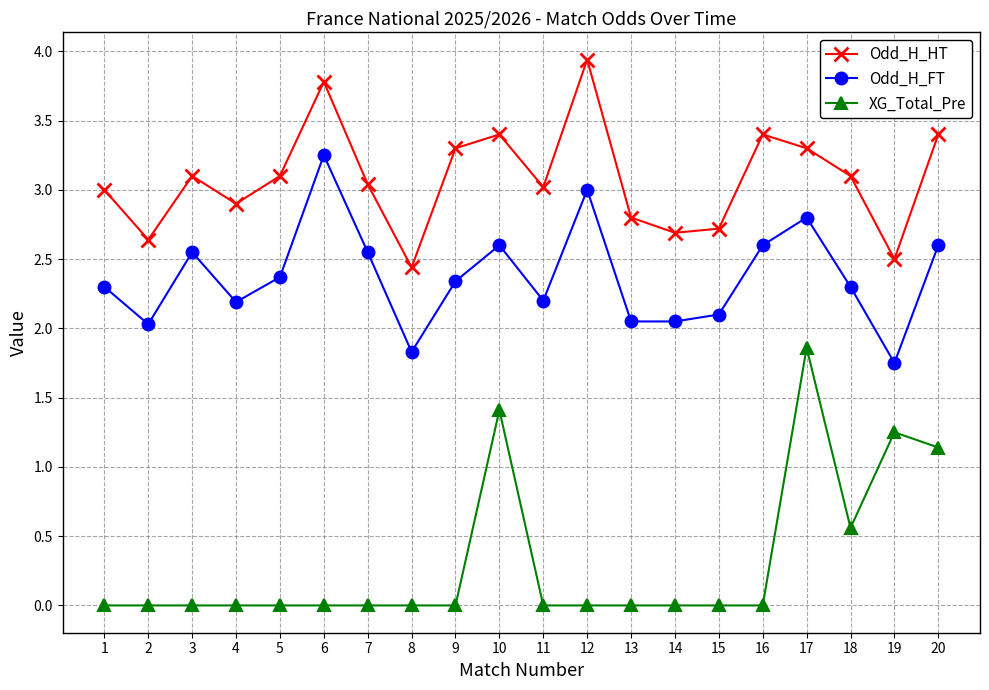

What is the total value across all series at 3?

5.7